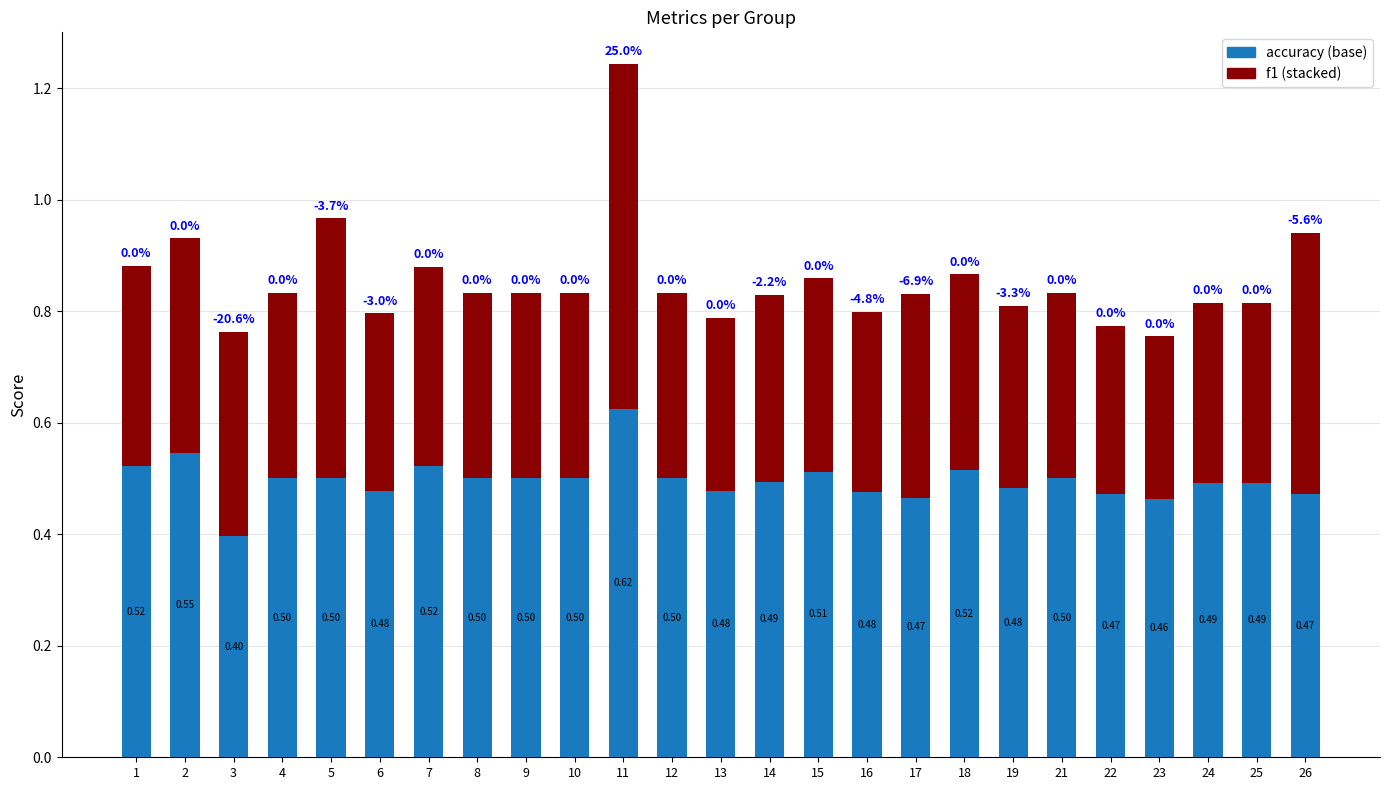

At which category is the sum across all series the highest?

11